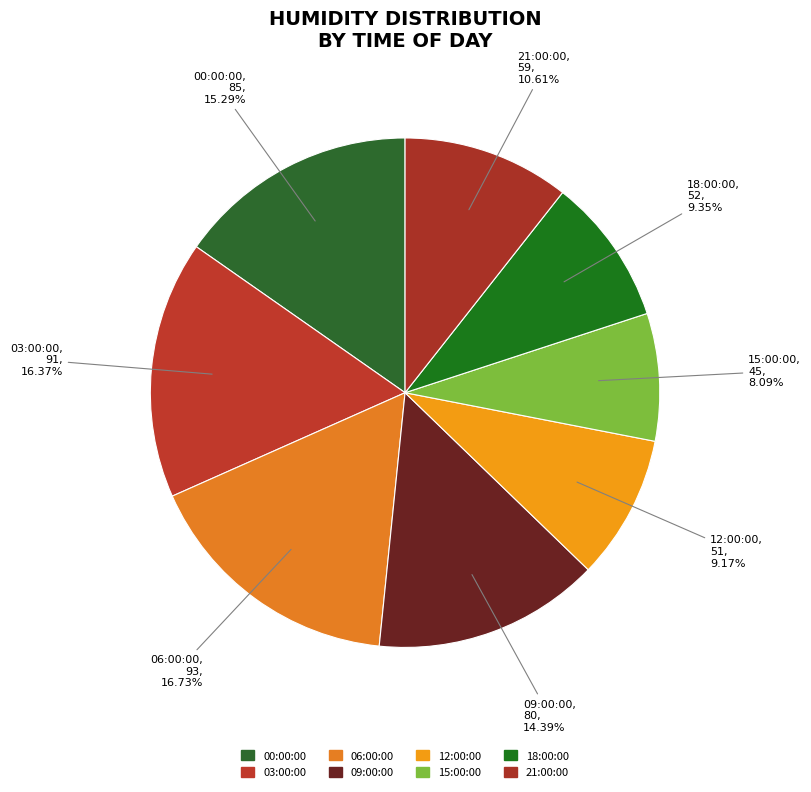

To the nearest percent, what is the difference between the 03:00:00 and 12:00:00 slice percentages?

7%